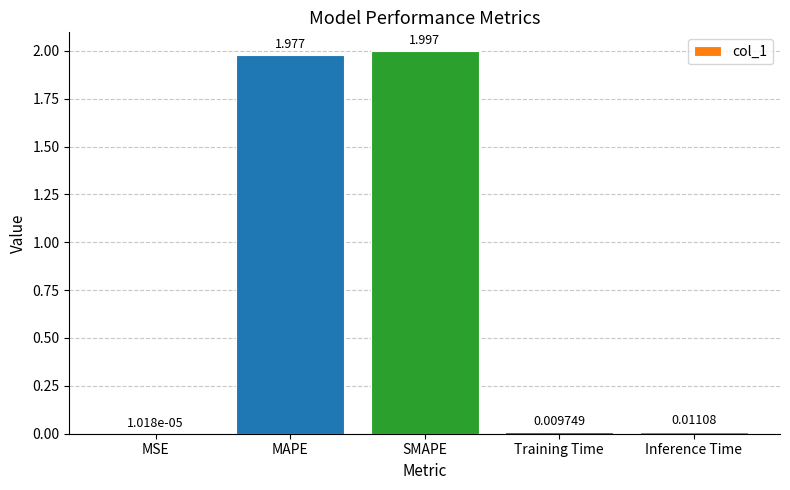

Which category has the highest value across all series?

SMAPE